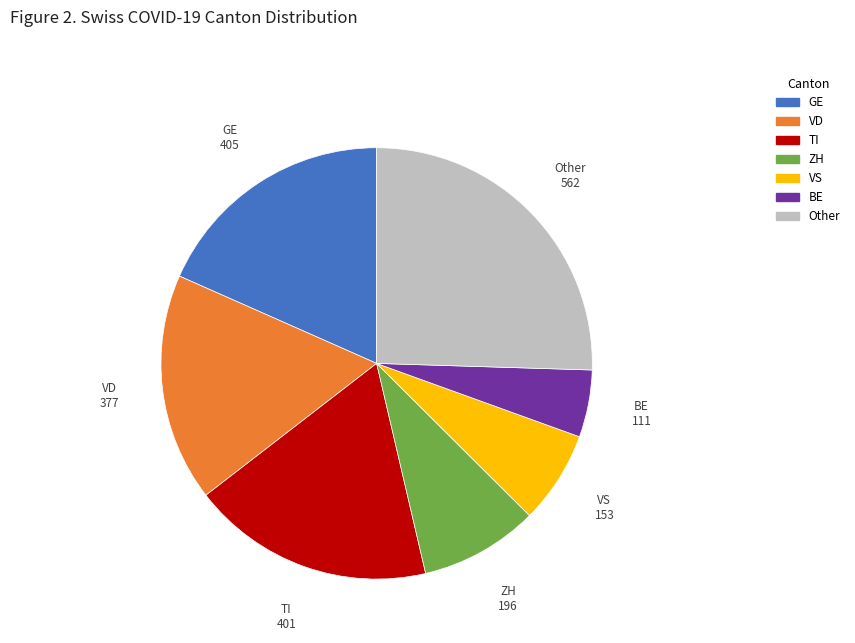

Is there any slice that represents more than half of the pie?

No